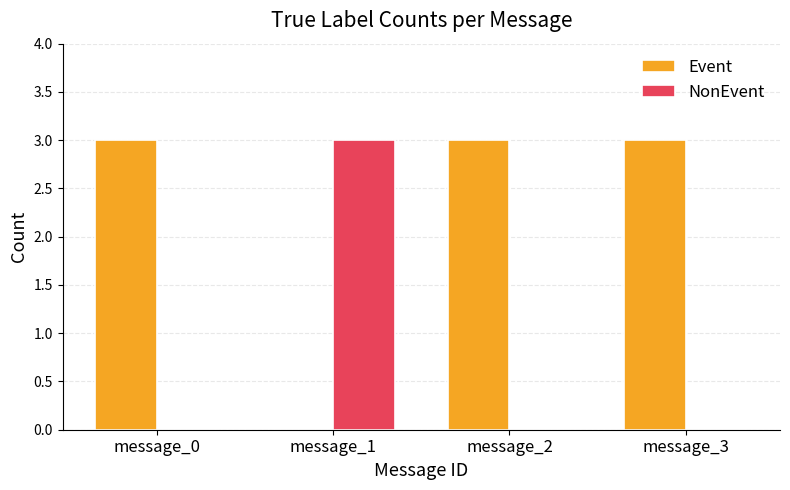

The Event series shows 5 at message_0. True or false?

False